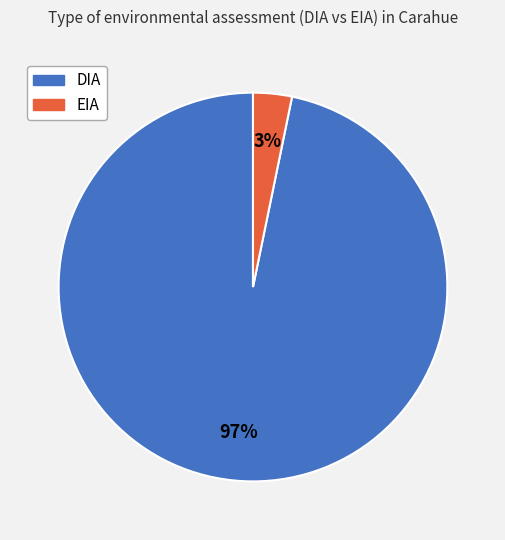

Which slice is the largest?

DIA